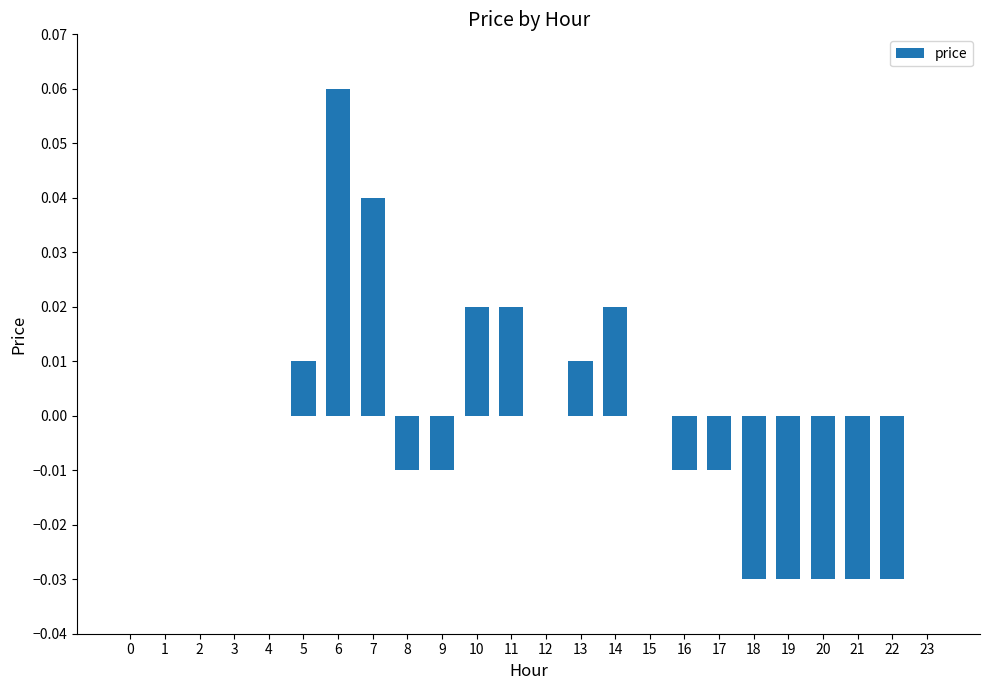

At which category does the chart reach its peak across all series?

6